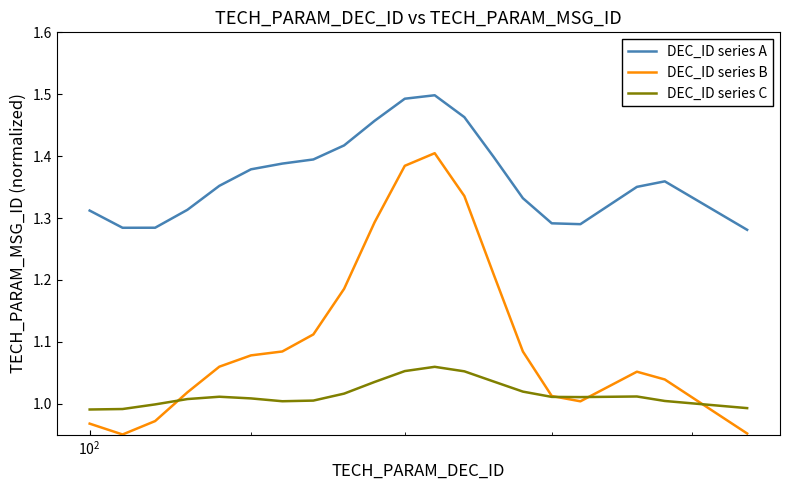

Which series has the widest spread of values?

DEC_ID series B